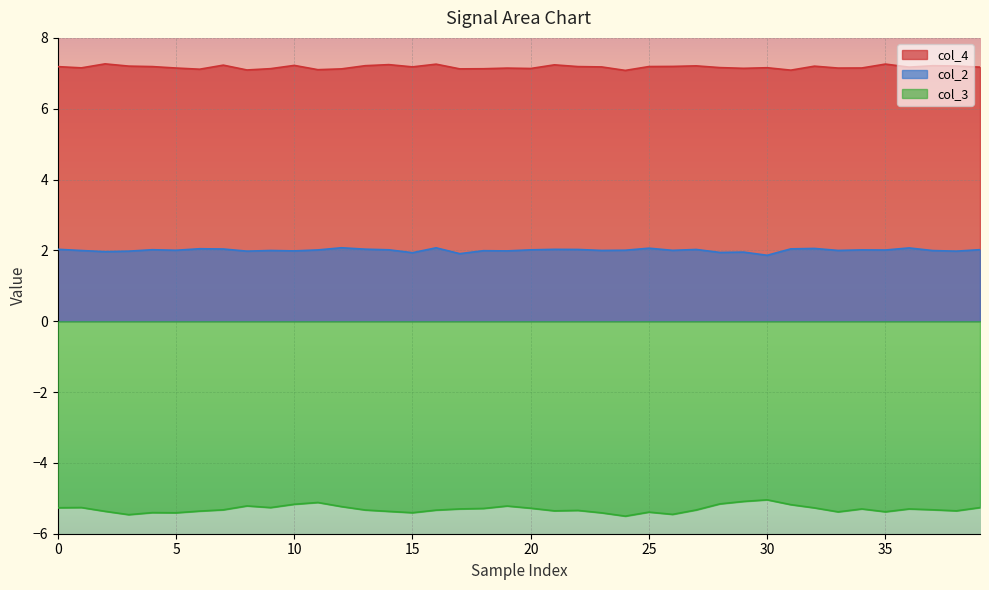

What is the difference between the maximum and minimum values in the col_2 series?

0.2